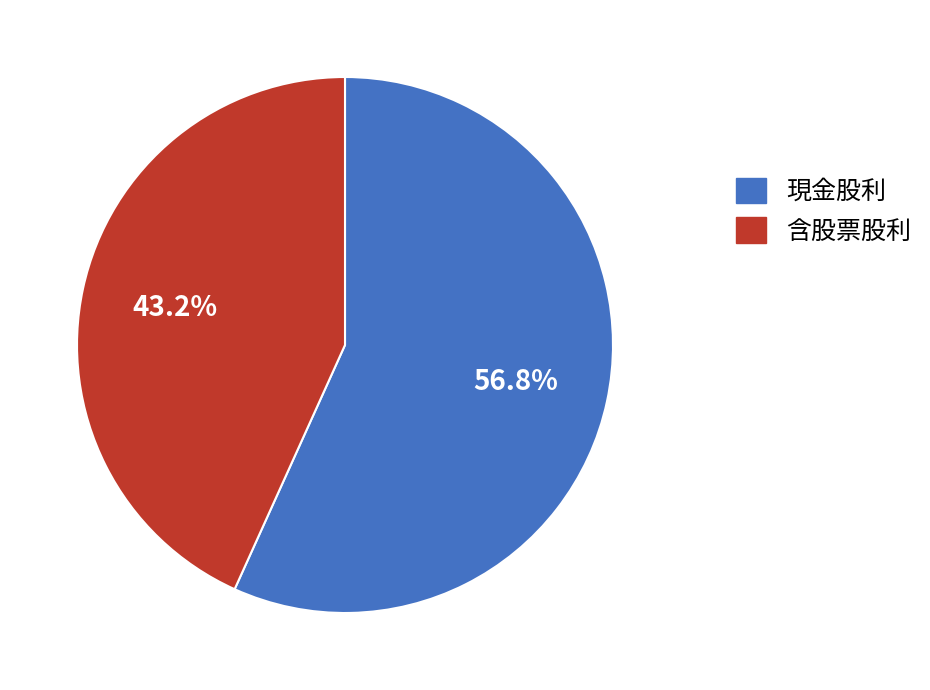

Which has a higher value, 含股票股利 or 現金股利?

現金股利